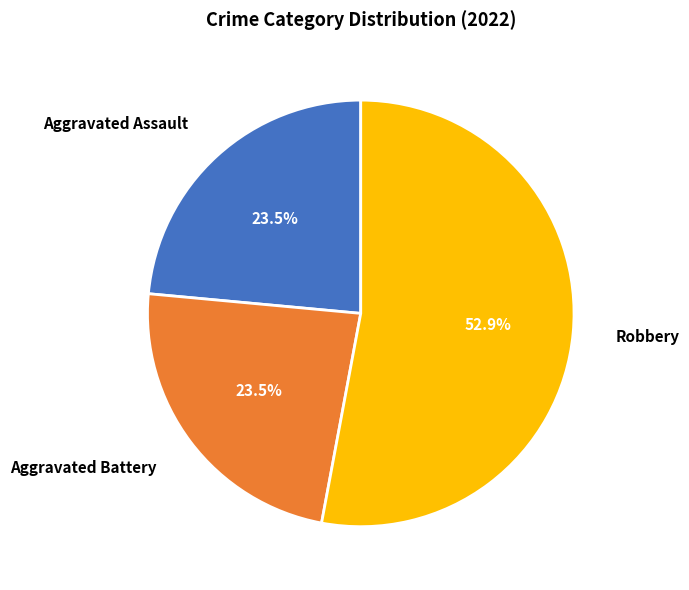

How many segments does this pie chart have?

3